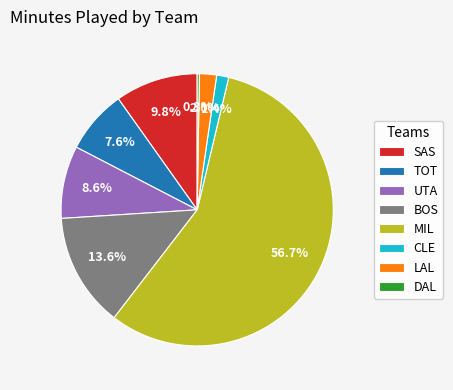

What is the largest slice in the pie chart?

MIL